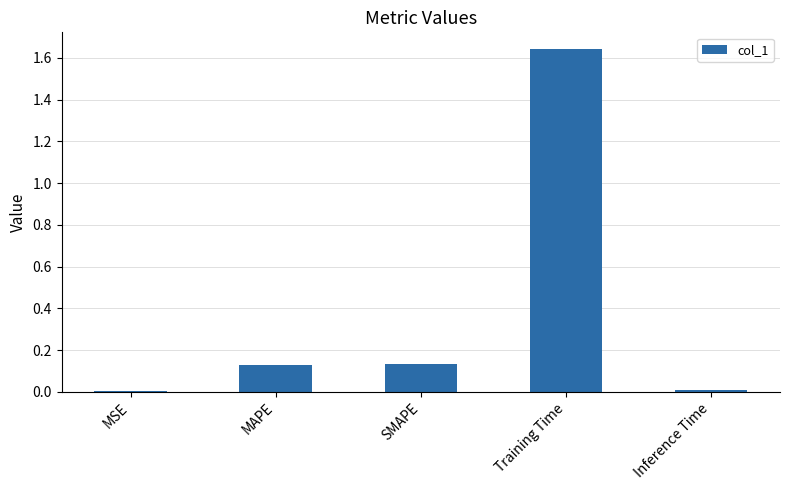

Which label corresponds to the largest value in the chart?

Training Time